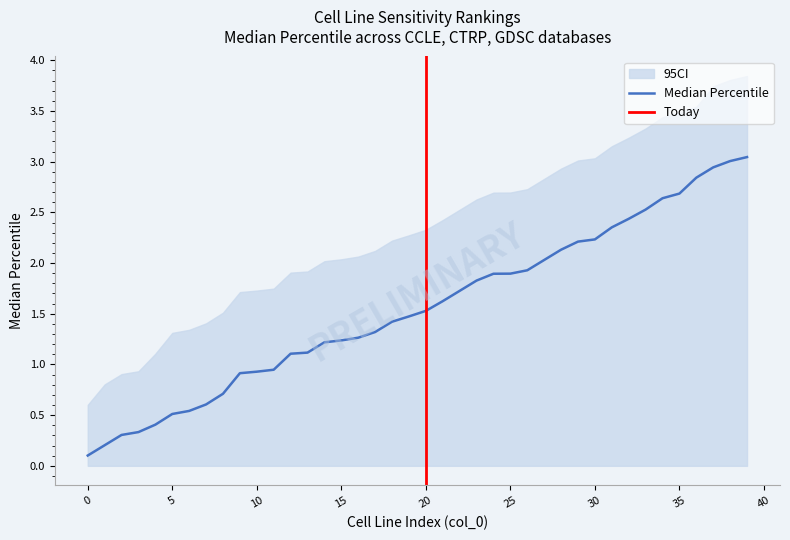

What is the change in value from 1 to 30?

+2.0